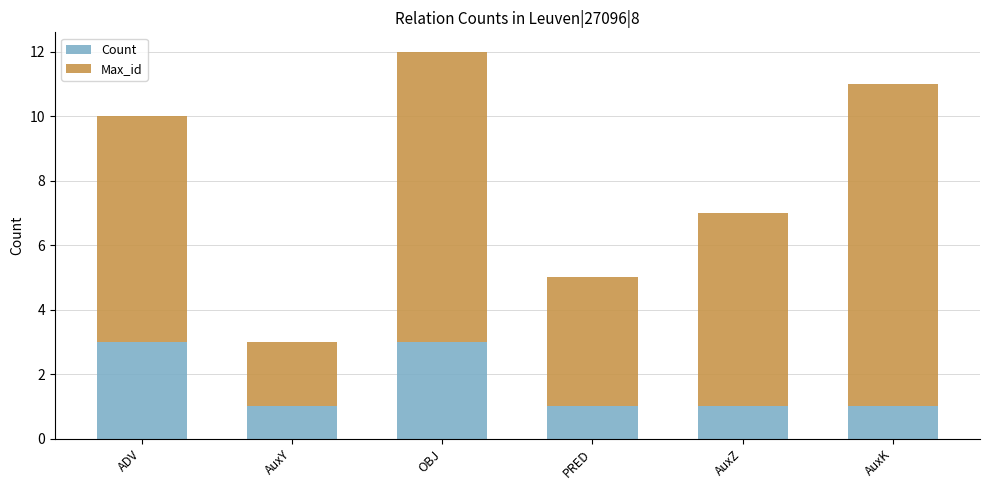

What is the difference between the second highest and minimum values in the Count series?

2